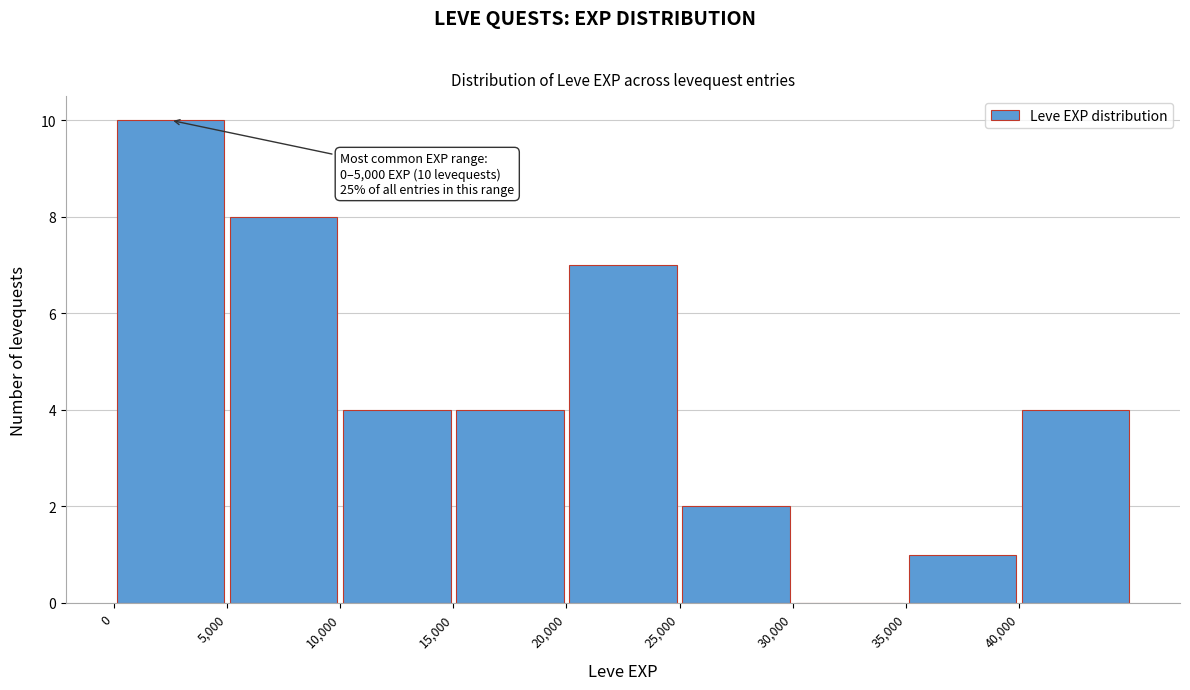

Which range on the x-axis has the tallest bar?

0 to 5000